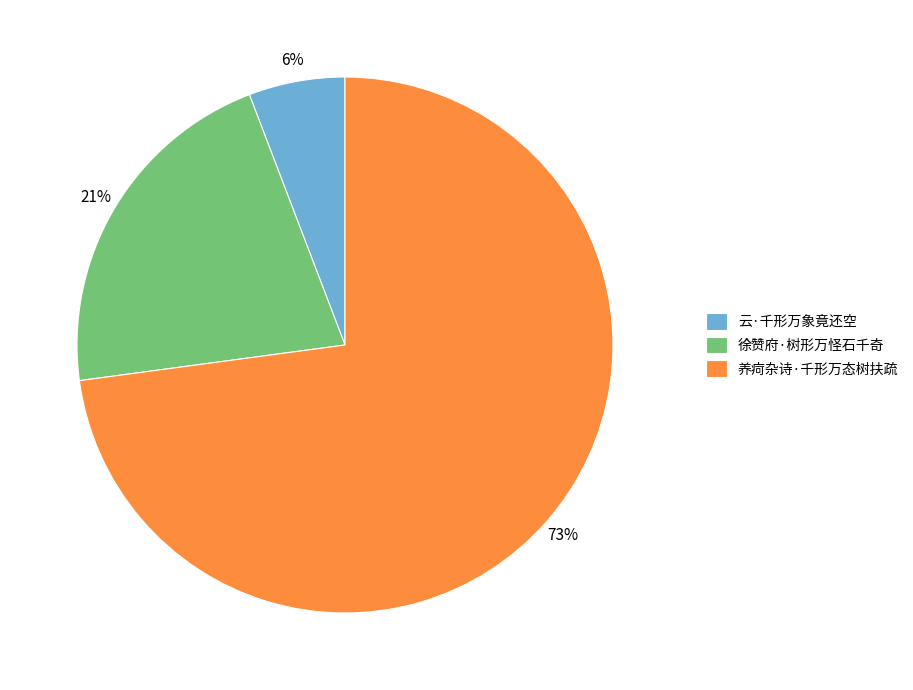

Which category has the smallest portion of the pie?

云·千形万象竟还空